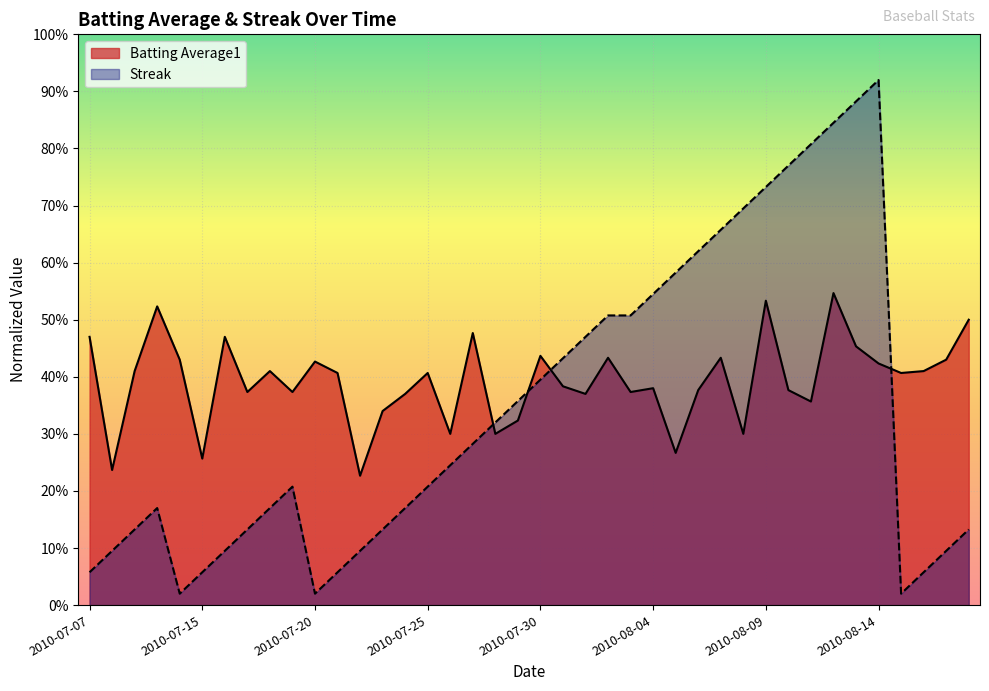

What is the difference between the Streak values at 2010-08-07 and 2010-07-31?

0.2